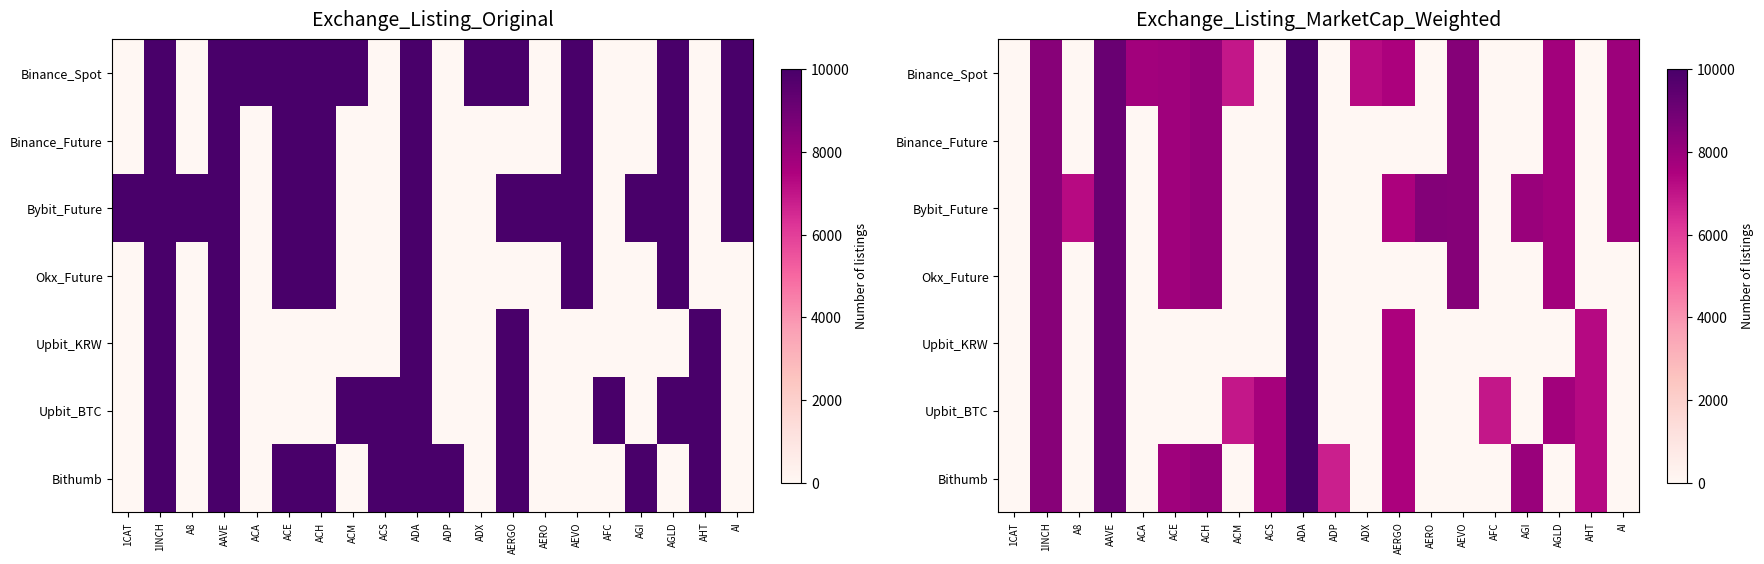

At which category is the sum across all series the highest?

ADA